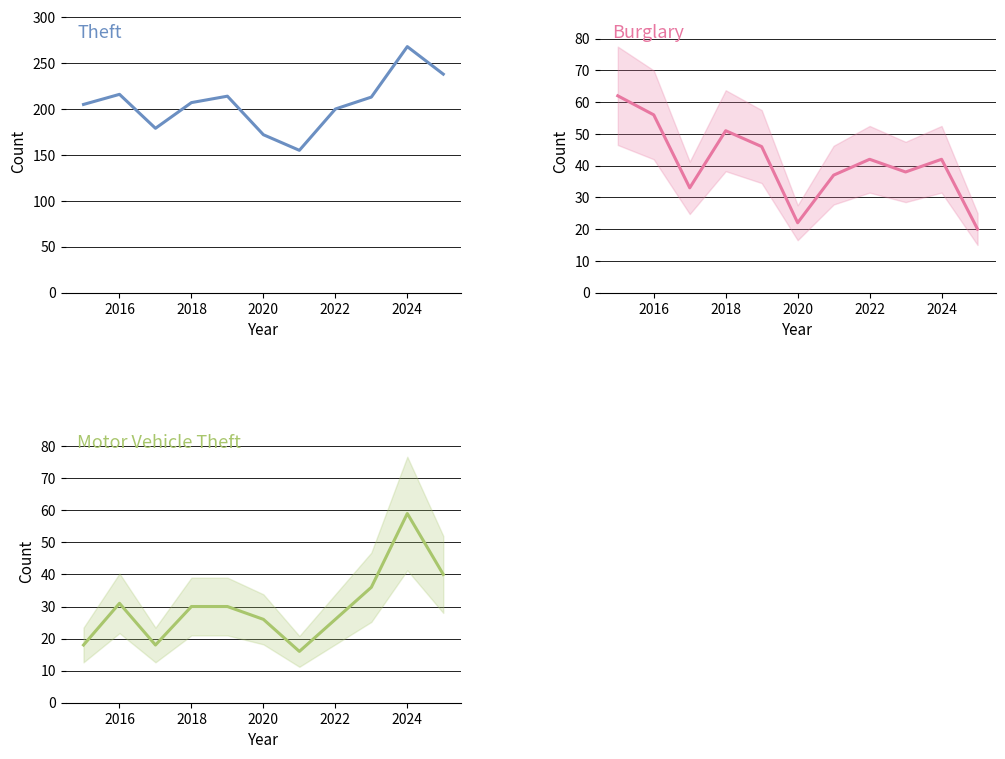

Where is the first local maximum for Motor Vehicle Theft?

2016